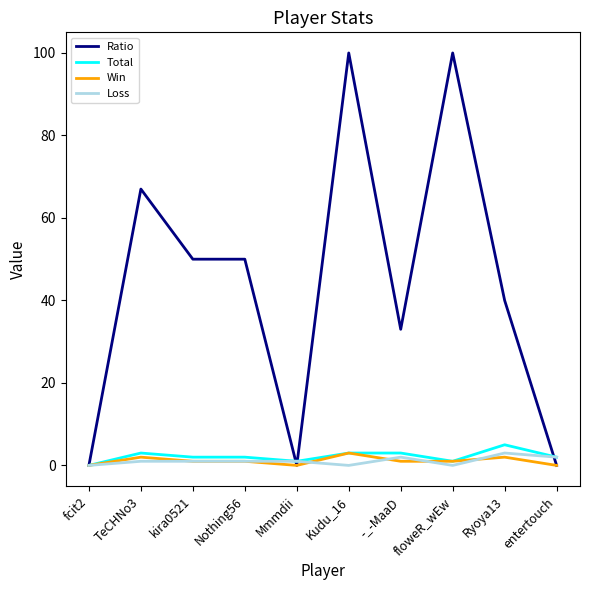

True or false: Ratio has a value of 40 at Ryoya13.

True